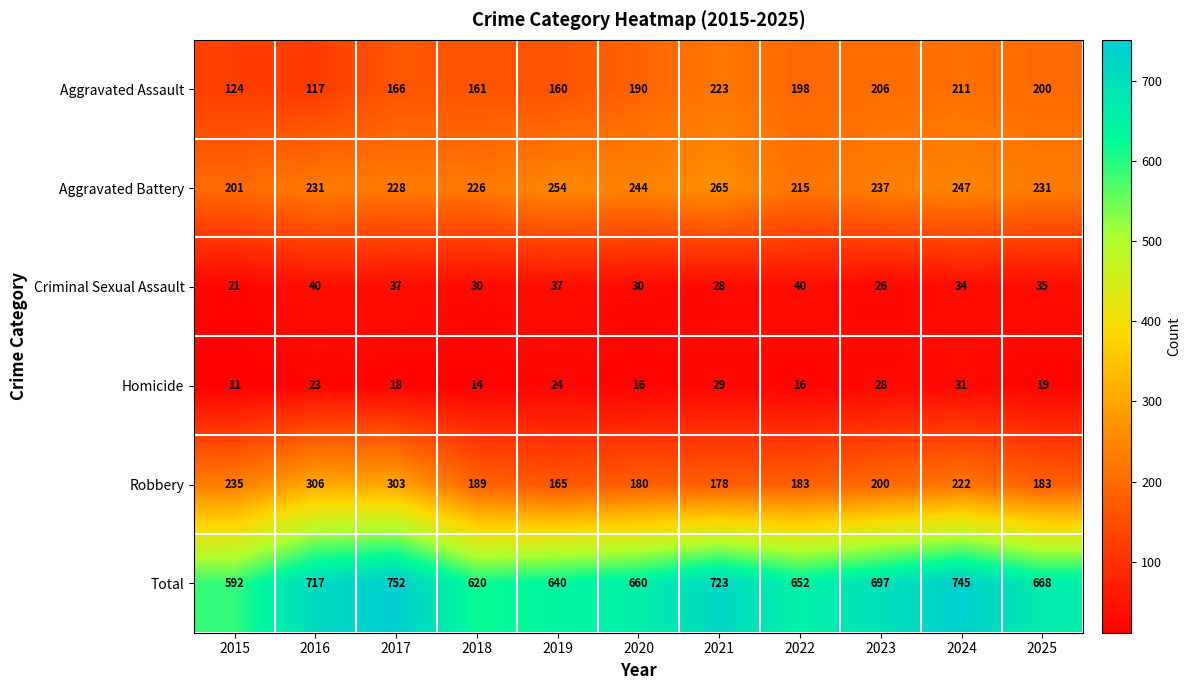

What is the maximum value for Homicide?

31